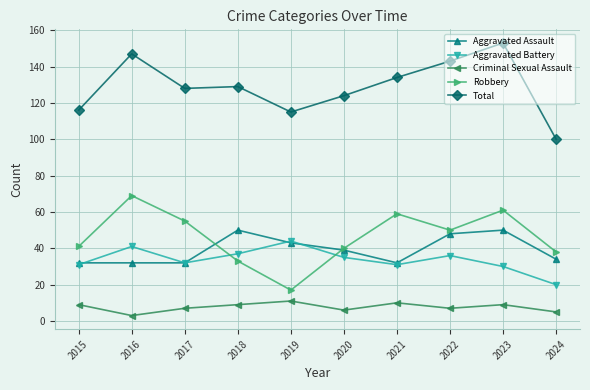

True or false: Aggravated Assault and Robbery cross at least once.

True